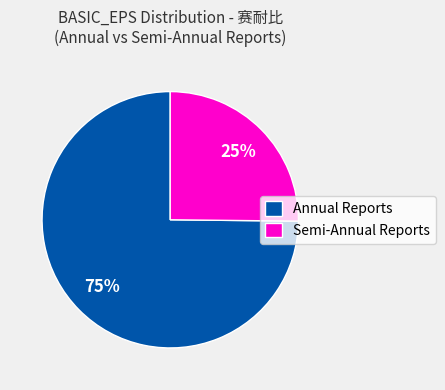

Which category accounts for the majority?

Annual Reports